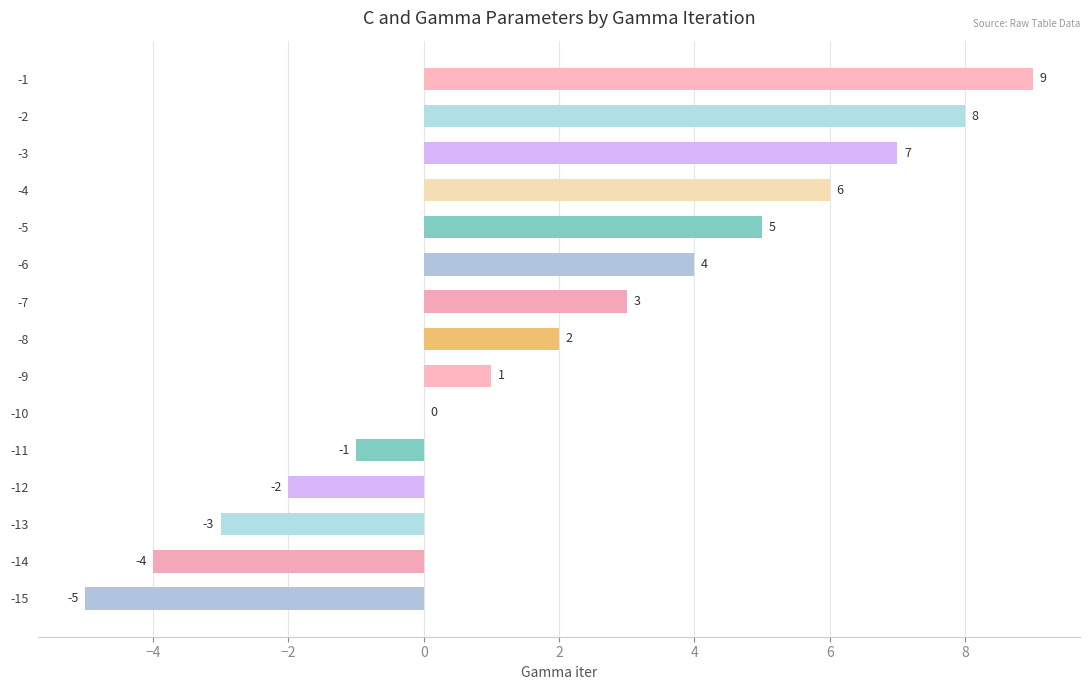

Count the number of categories in the chart.

15